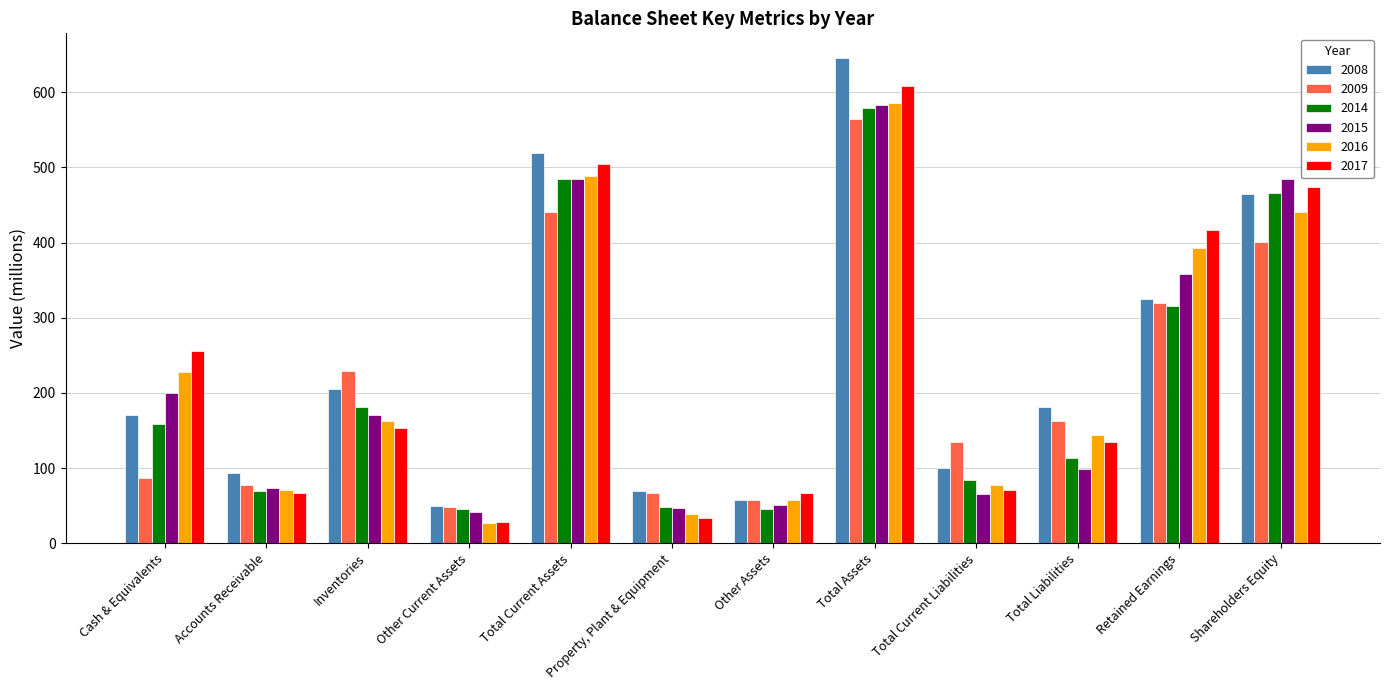

Which category has the highest value across all series?

Total Assets